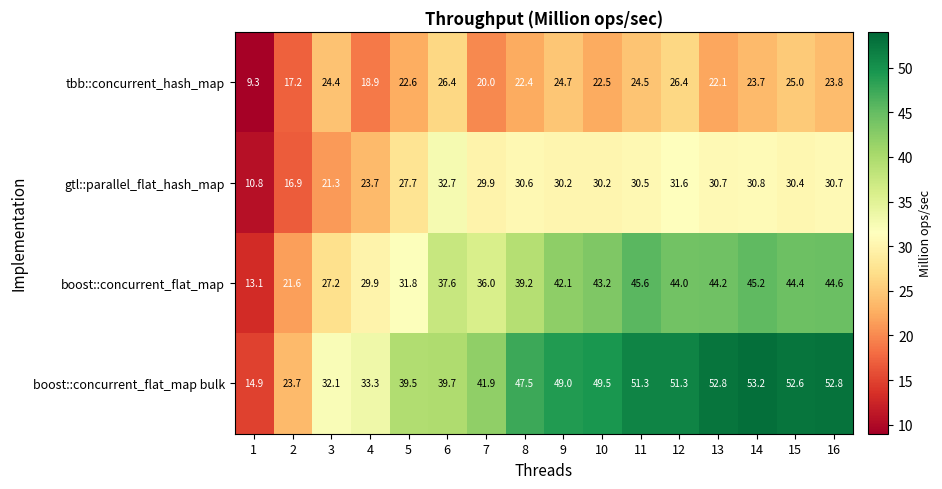

Which label corresponds to the smallest value in the chart?

1